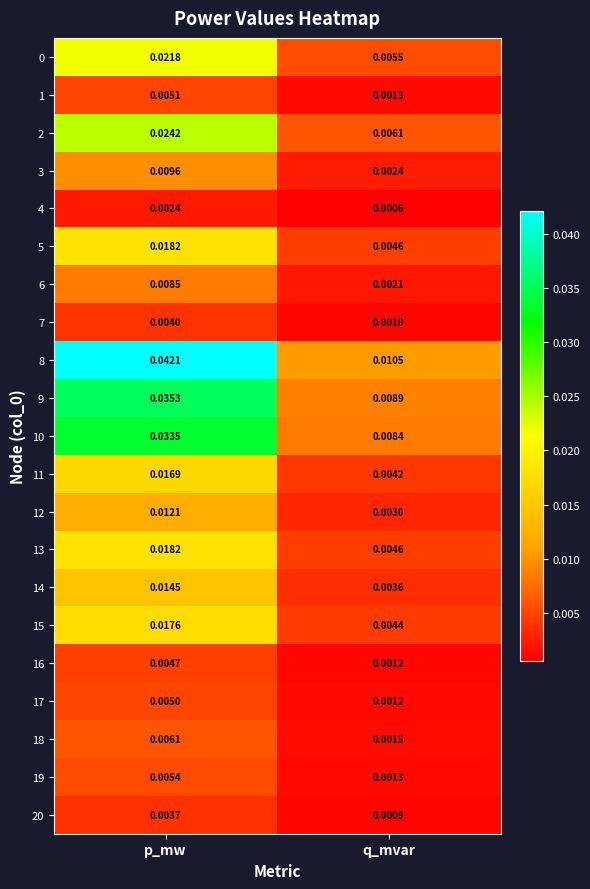

Rank the categories by 3 value from highest to lowest.

p_mw, q_mvar